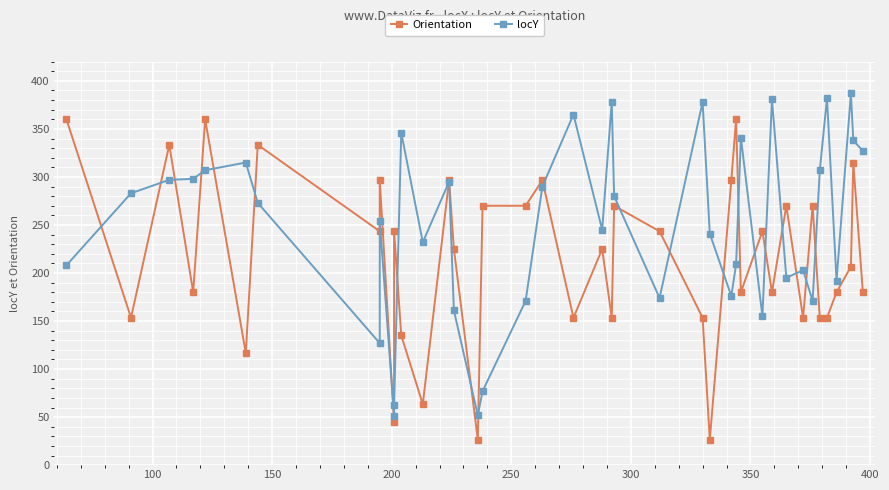

How many times do Orientation and locY cross each other?

23